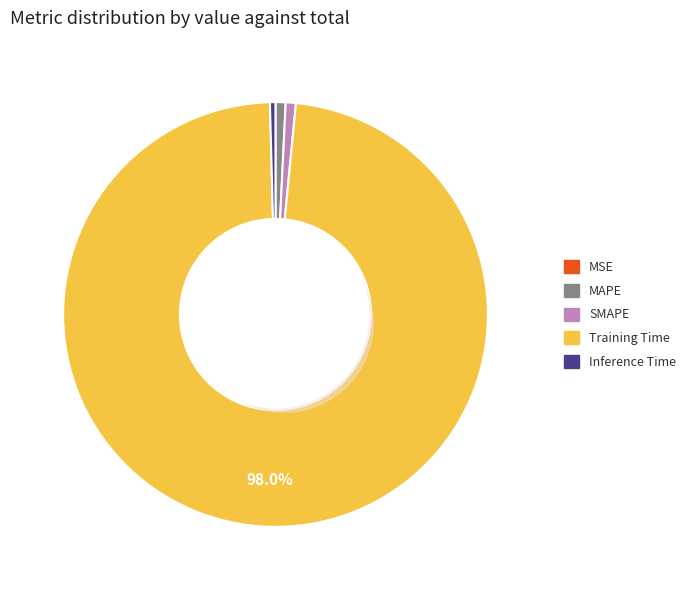

Is it true that MAPE is 1% of the pie?

True